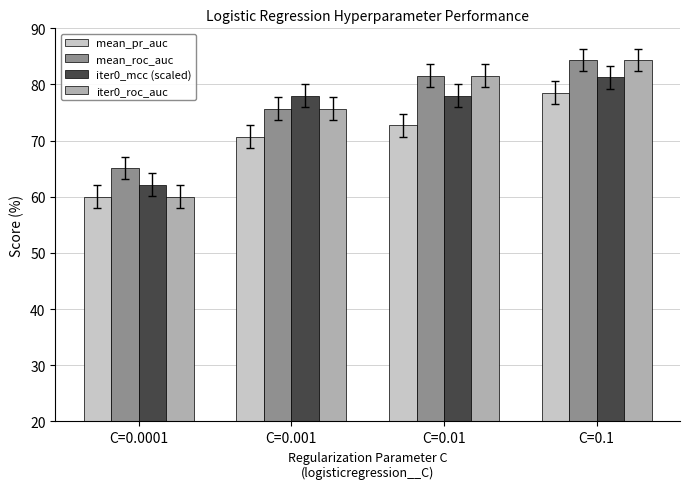

What is the total value across all series at C=0.1?

328.5